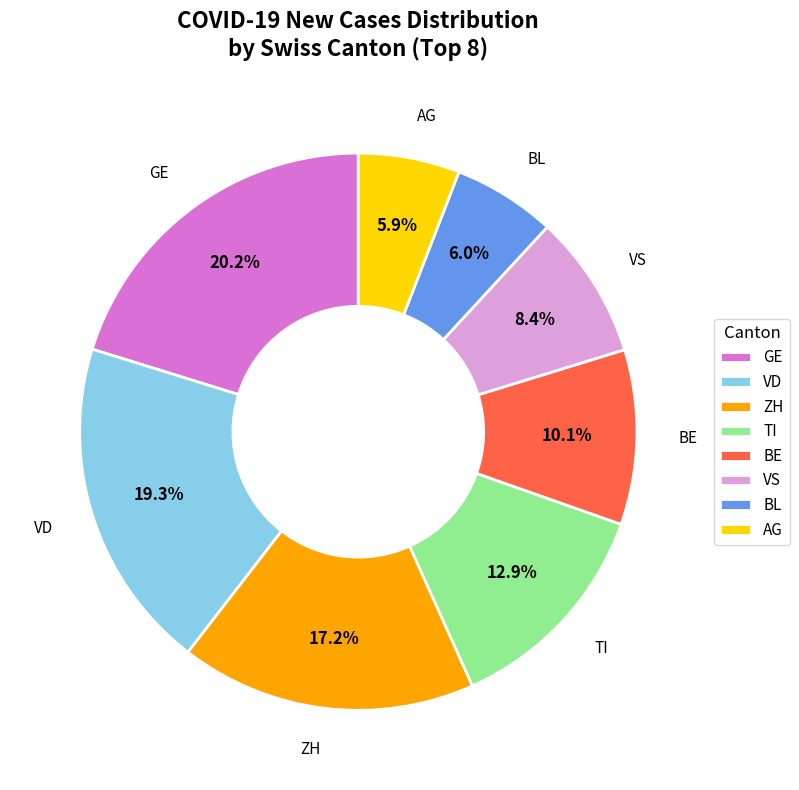

Which category has the biggest portion of the pie?

GE